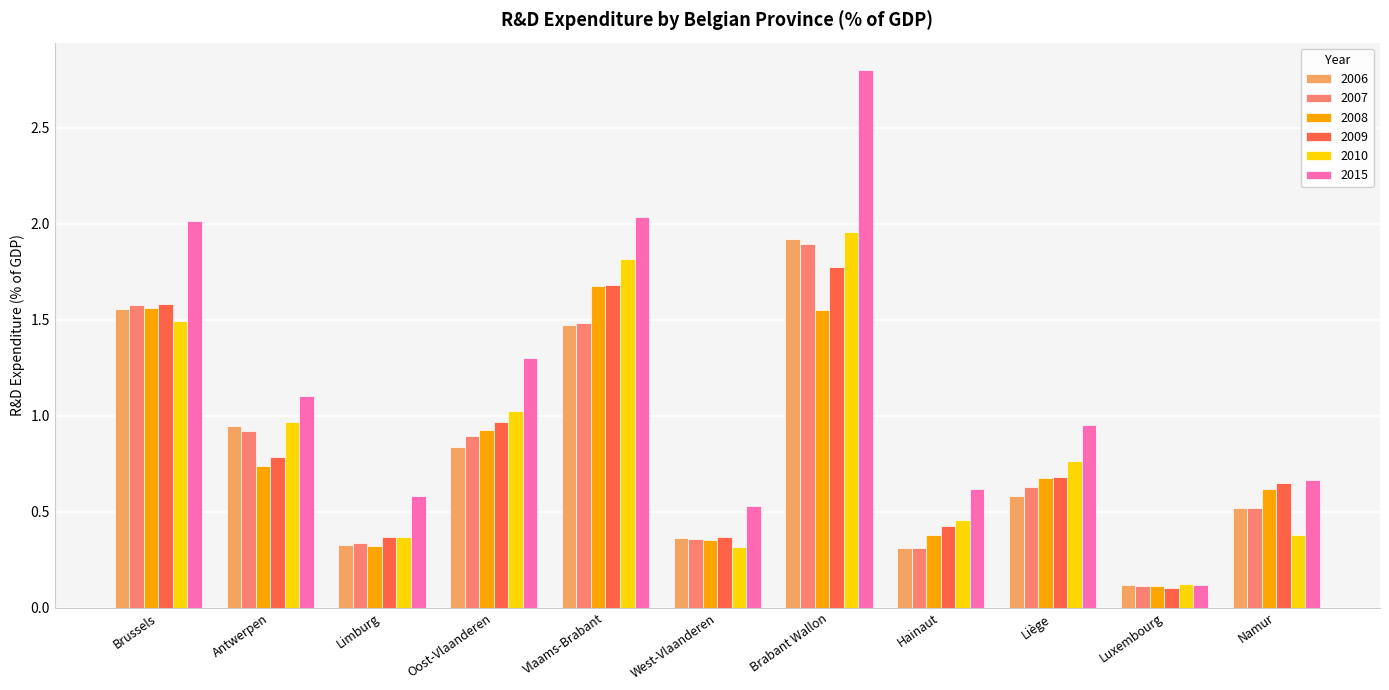

The 2008 series shows 0.2 at Limburg. True or false?

False